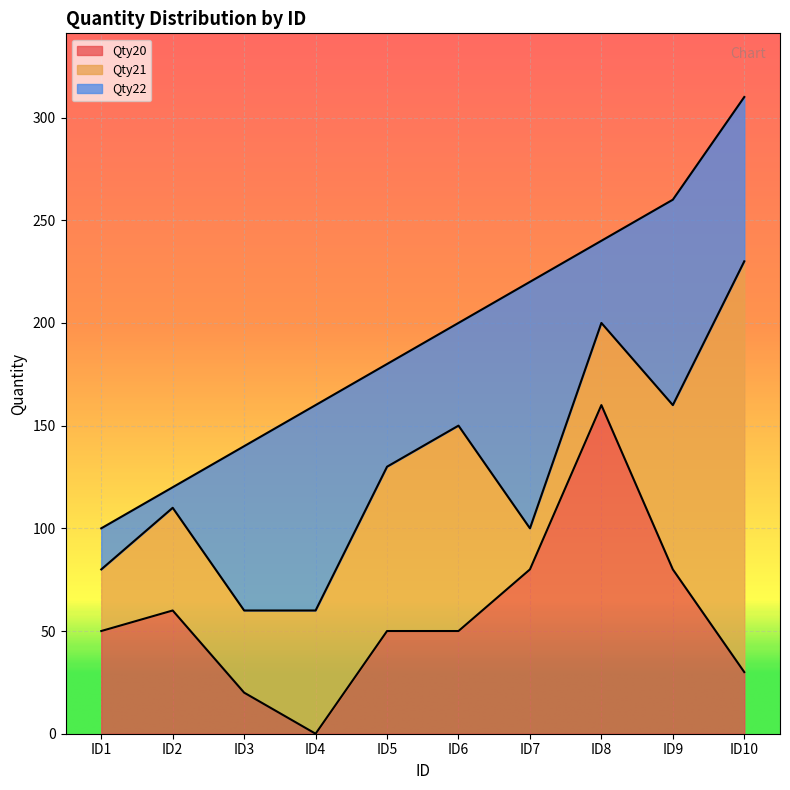

Does the chart display data point markers on the line(s)?

No